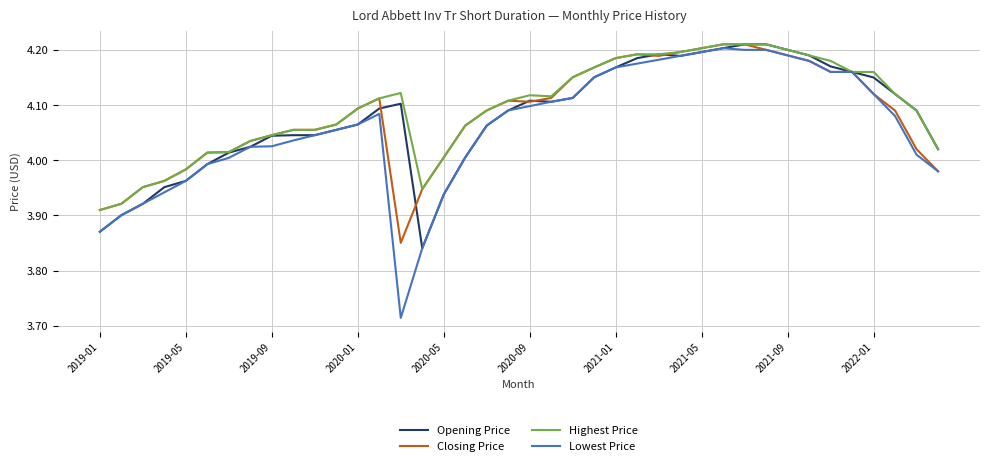

Which series has the largest range (max minus min)?

Lowest Price